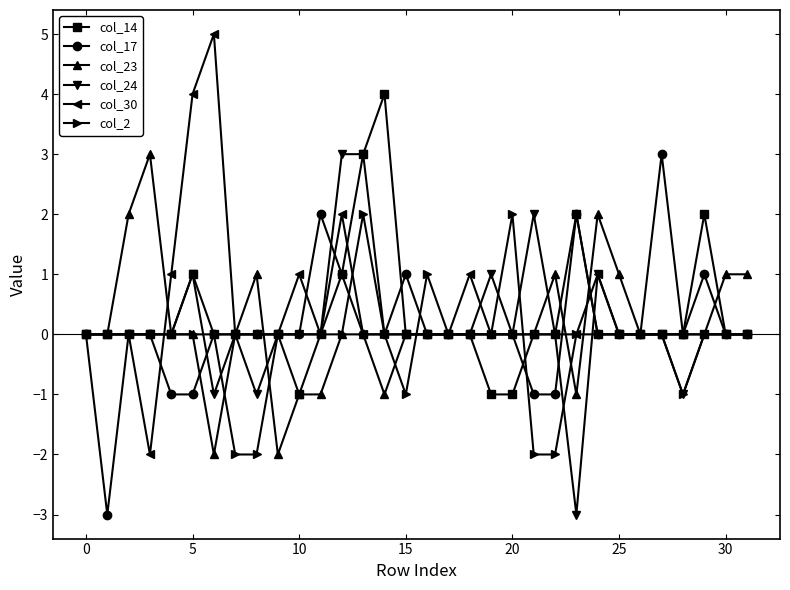

What is the highest value of the col_30 series?

5